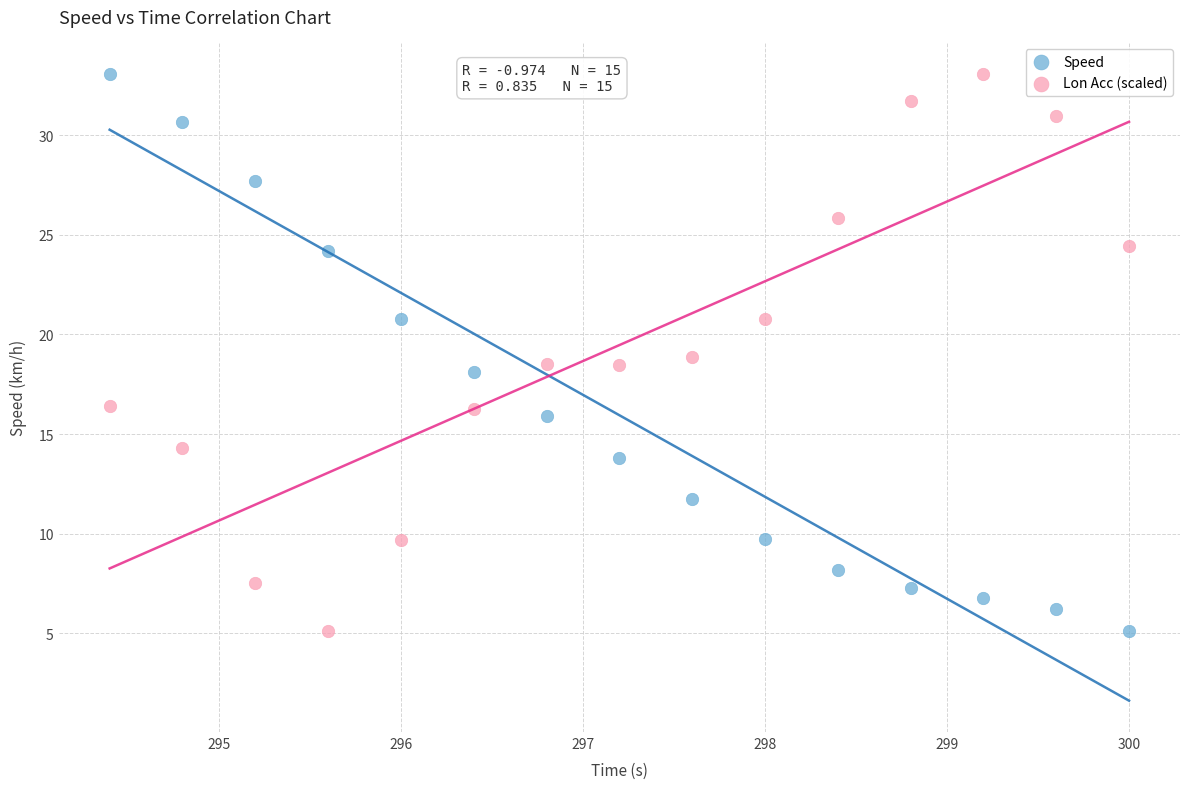

What are all the series names shown in the legend?

Speed, Lon Acc (scaled)